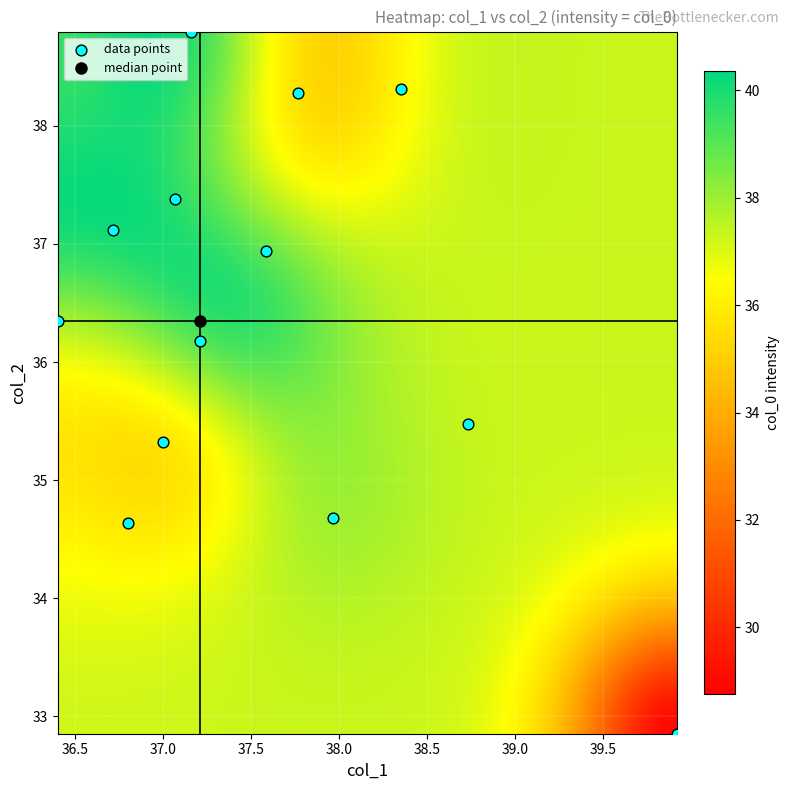

At how many categories does at least one series exceed 30?

13